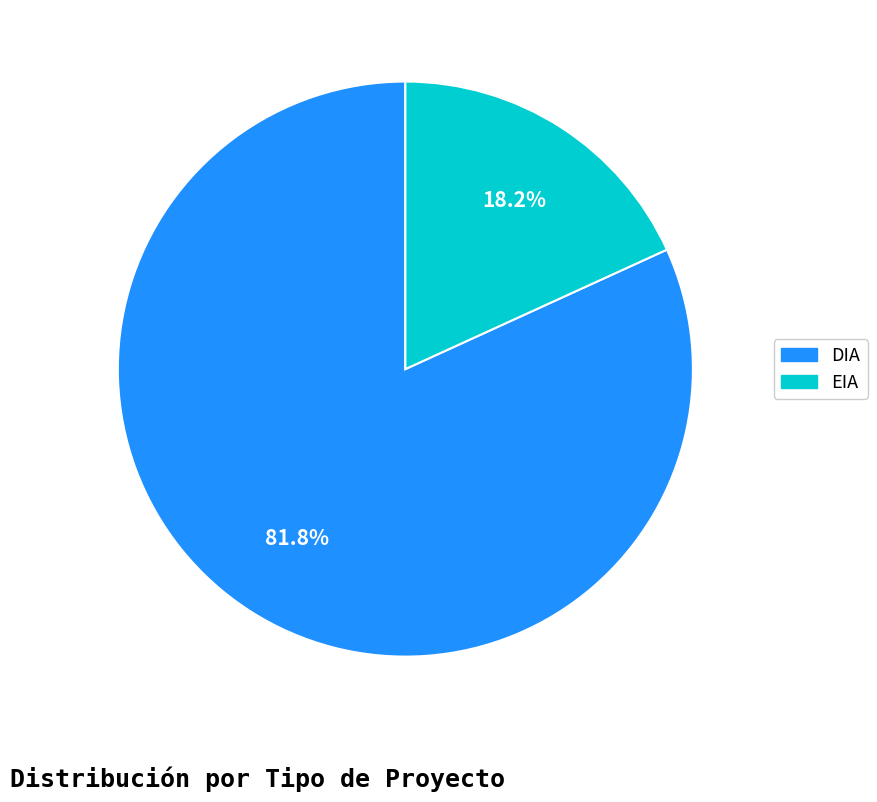

To the nearest percent, what is the difference between the EIA and DIA slice percentages?

64%